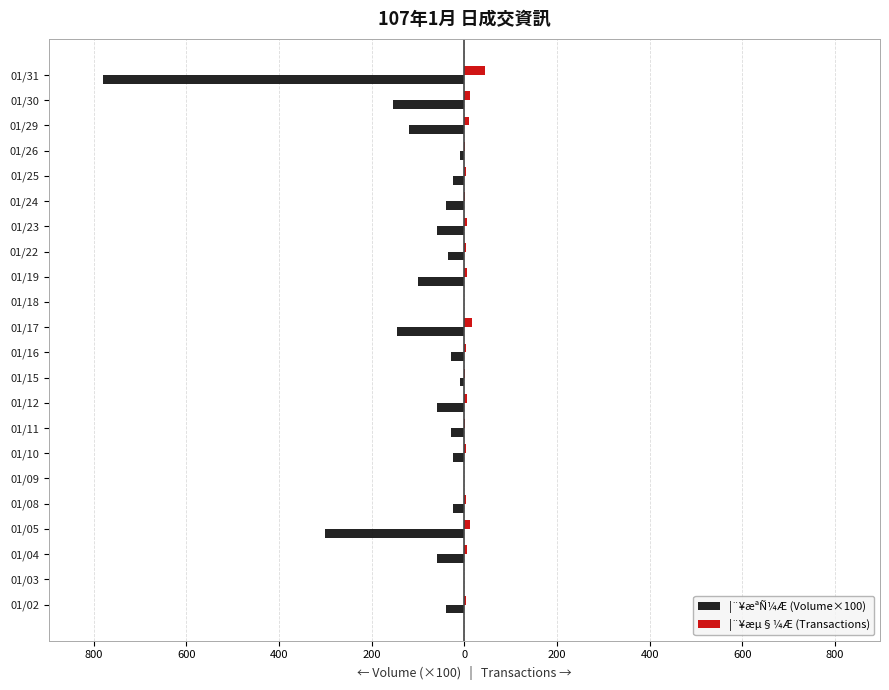

What are all the series names shown in the legend?

¦¨¥æªÑ¼Æ (Volume×100), ¦¨¥æµ§¼Æ (Transactions)